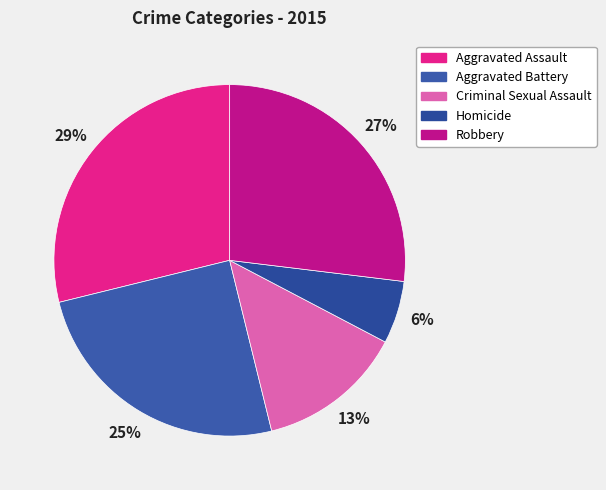

Is Aggravated Battery the majority of the pie?

No